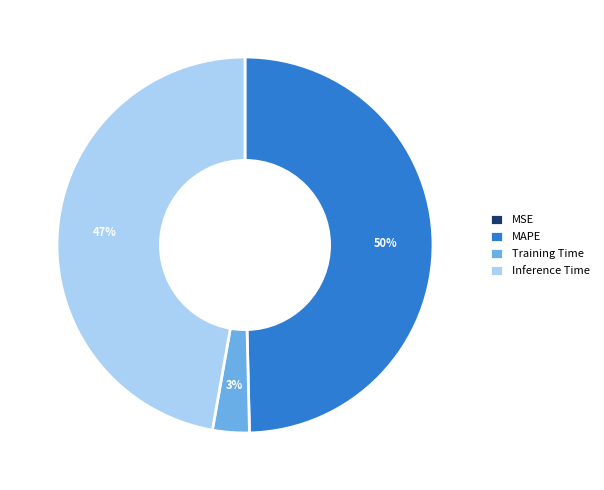

Is there a majority slice in this chart?

No